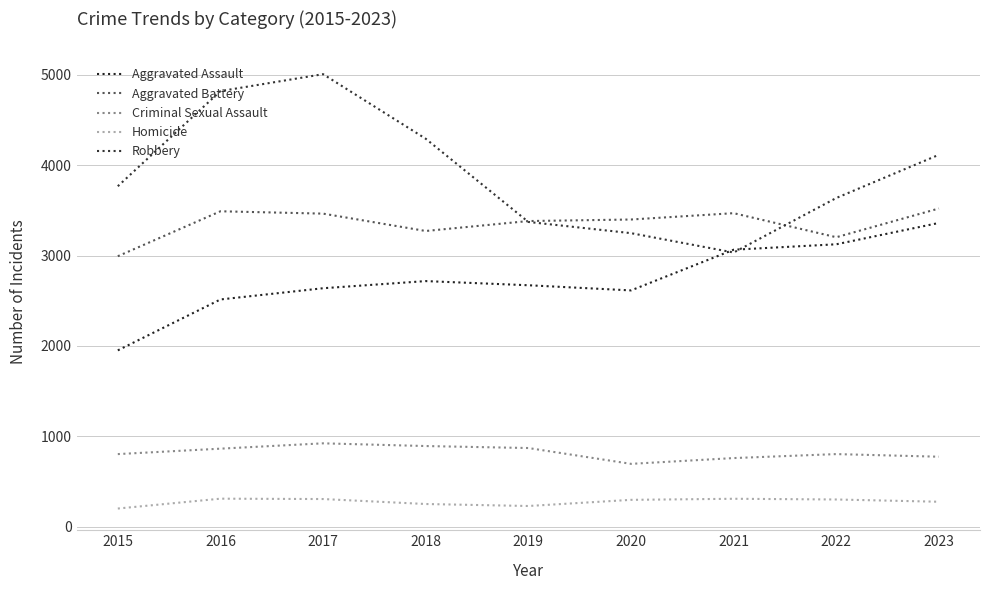

Which series has the largest total across all categories?

Robbery